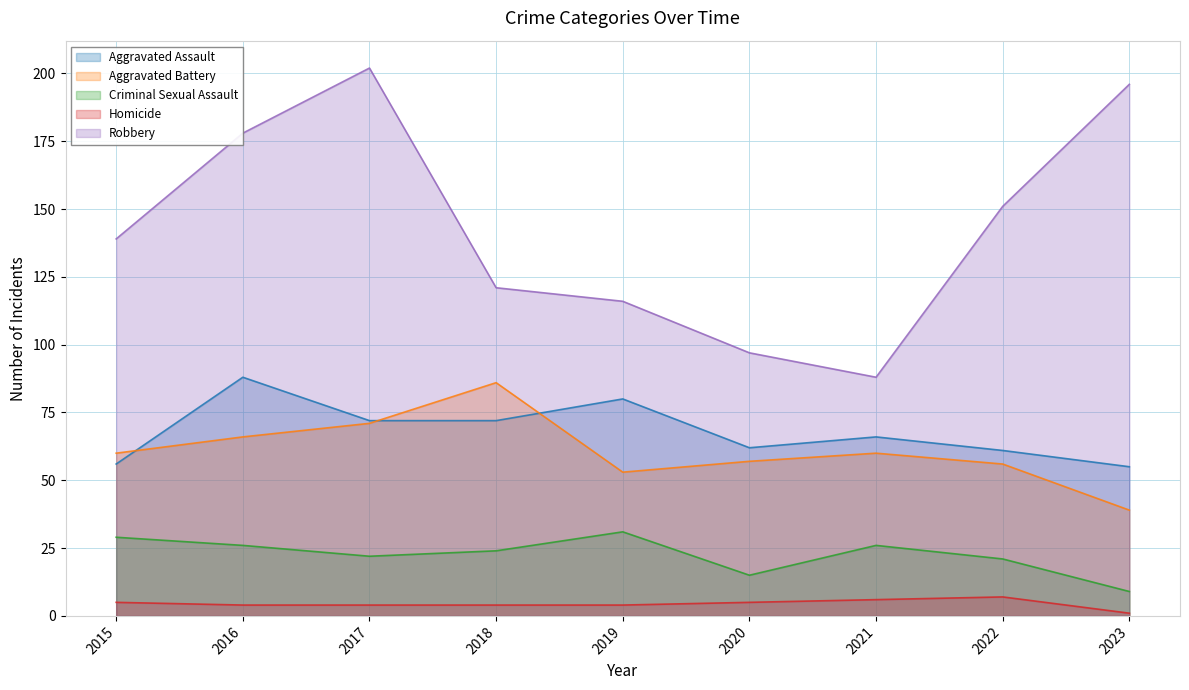

Which series has the largest total across all categories?

Robbery